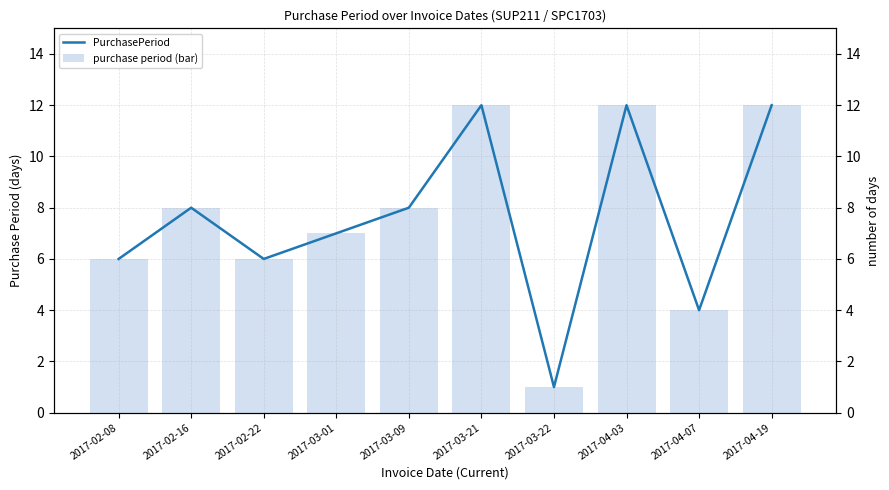

Are the bars horizontal?

No